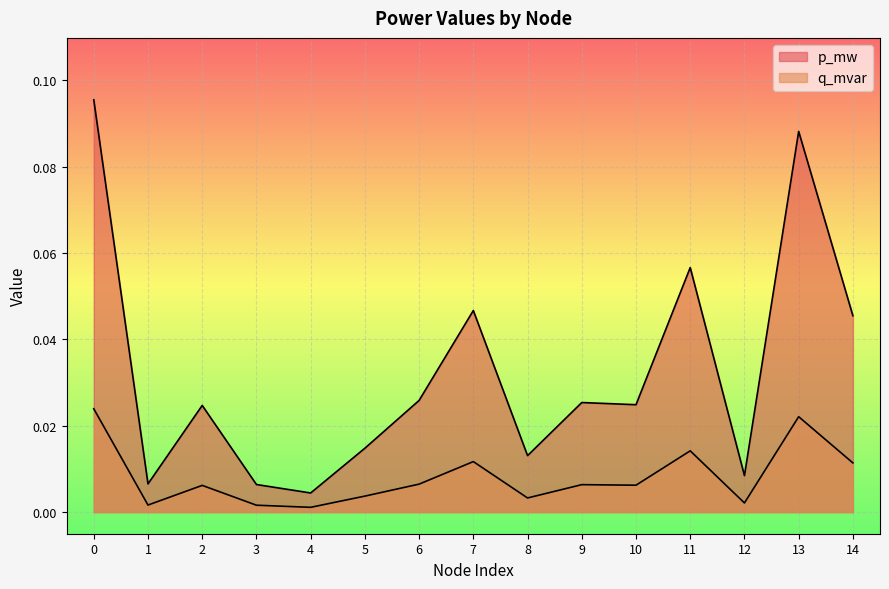

Does the chart display data point markers on the line(s)?

No